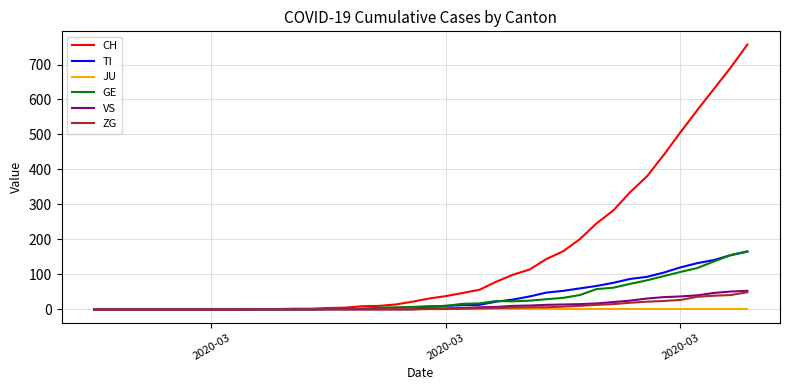

Which series has the largest total across all categories?

CH